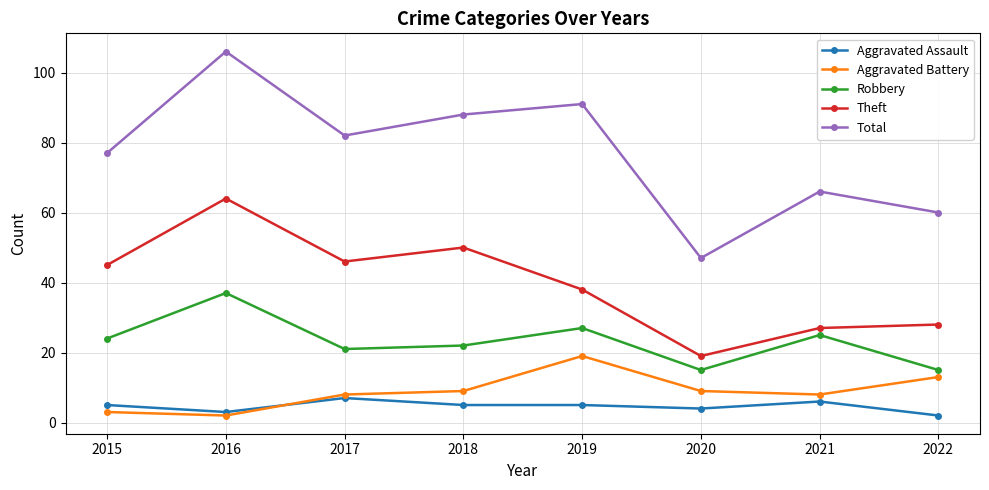

Does the chart display data point markers on the line(s)?

Yes